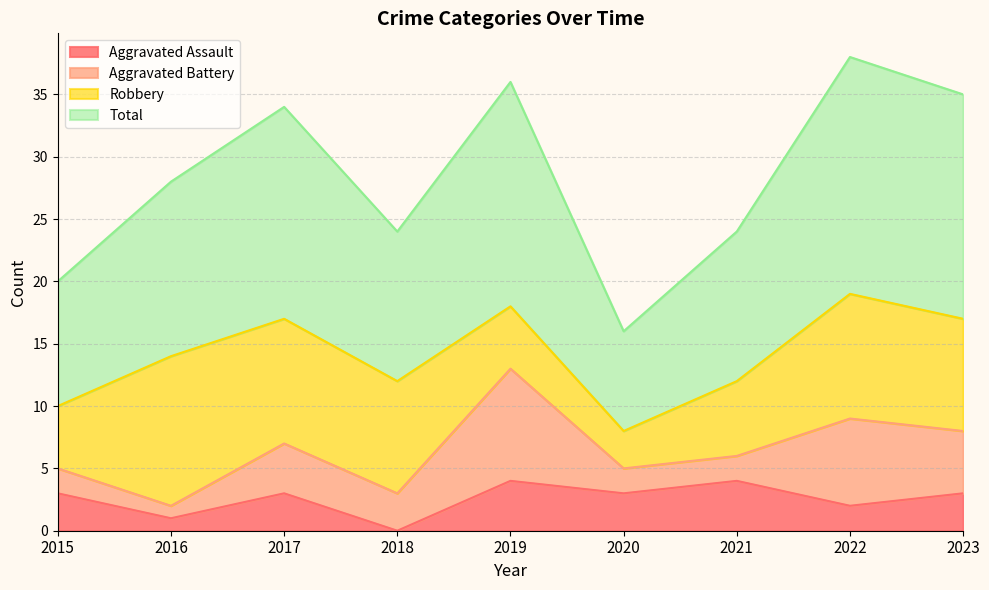

What is the maximum value for Aggravated Assault?

4